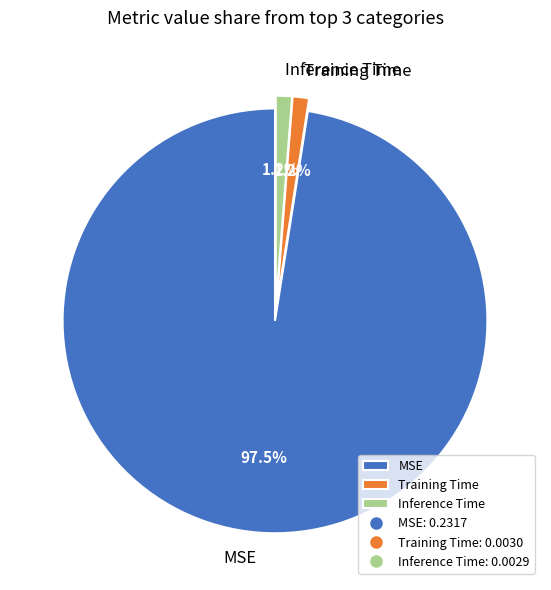

Which slice is the largest?

MSE